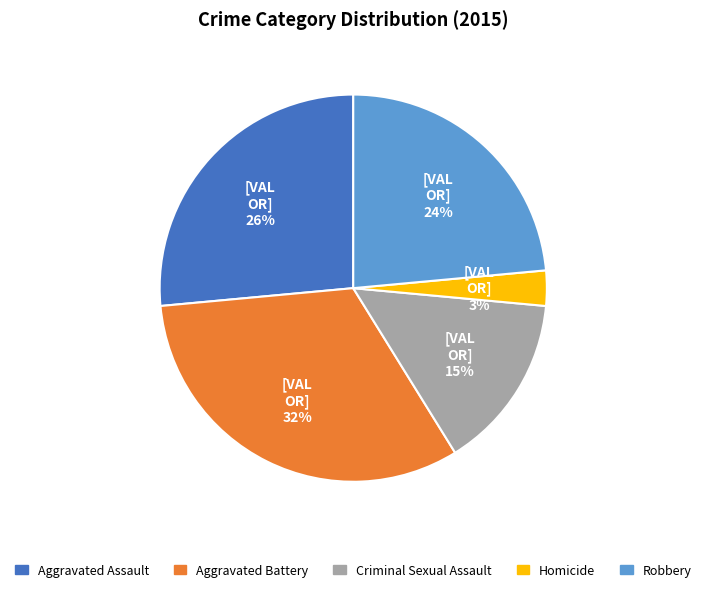

To the nearest percent, what is the difference between the Homicide and Criminal Sexual Assault slice percentages?

12%